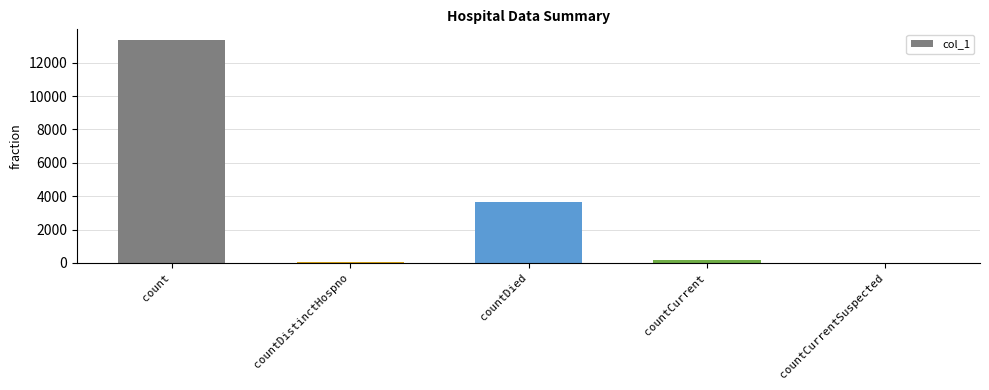

The value at count is 13329. True or false?

True